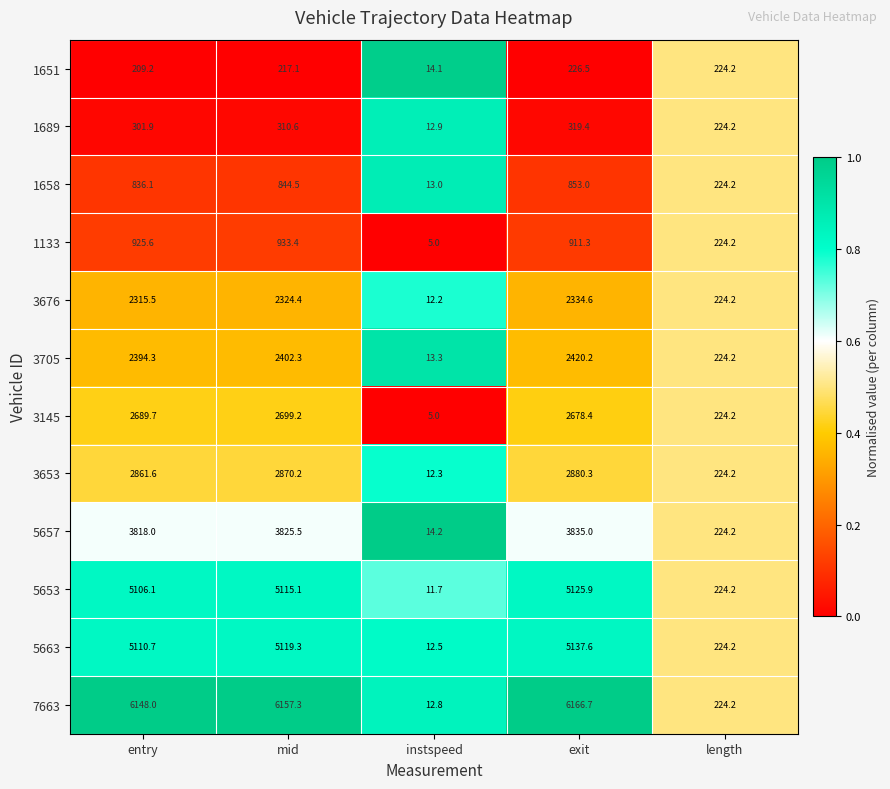

What is the spread (max minus min) of values at entry?

5938.8